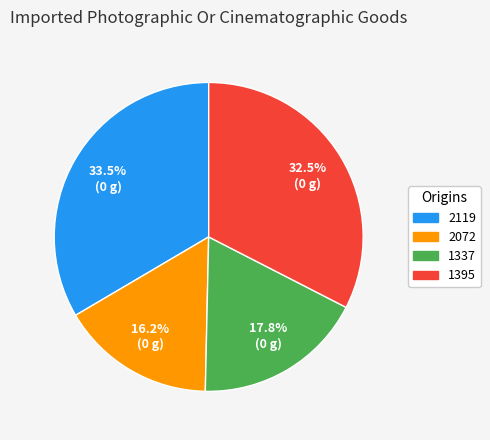

What percentage do 2072 and 1337 together represent?

34.0%